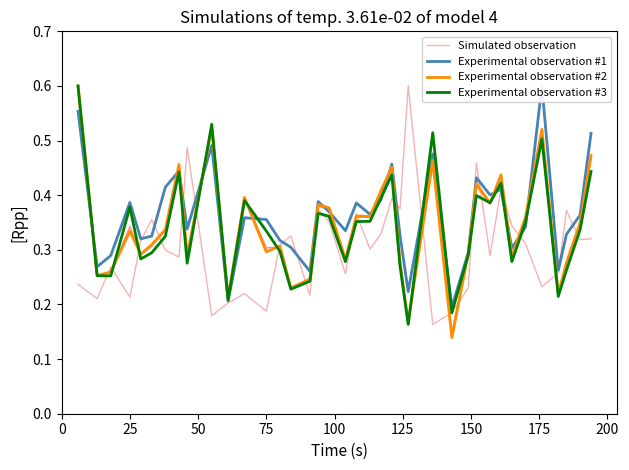

What is the value of the Experimental observation #1 point at the 17th from the left?

0.4